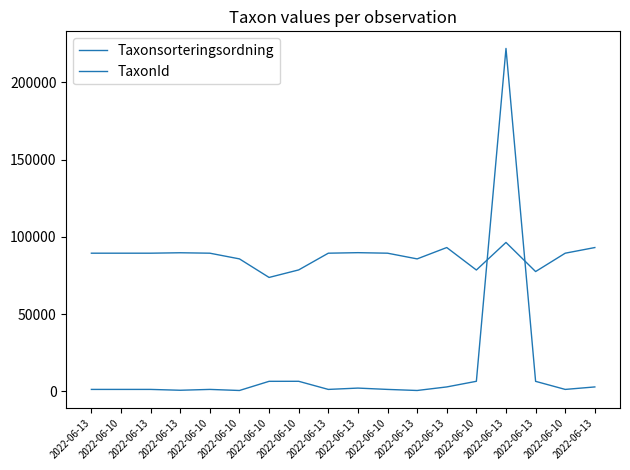

The Taxonsorteringsordning series shows 77506 at 2022-06-13. True or false?

True